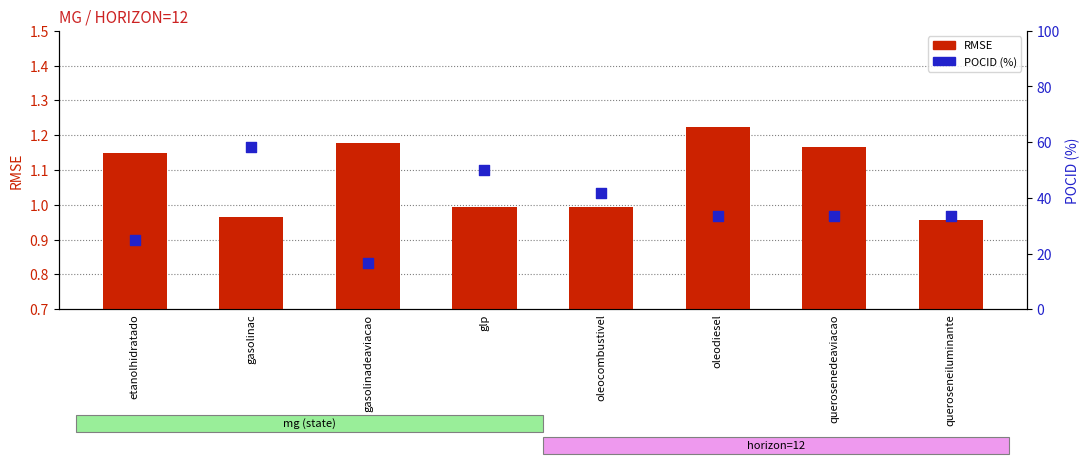

Is the value of RMSE at queroseneiluminante greater than the value of POCID (%) at gasolinac?

No